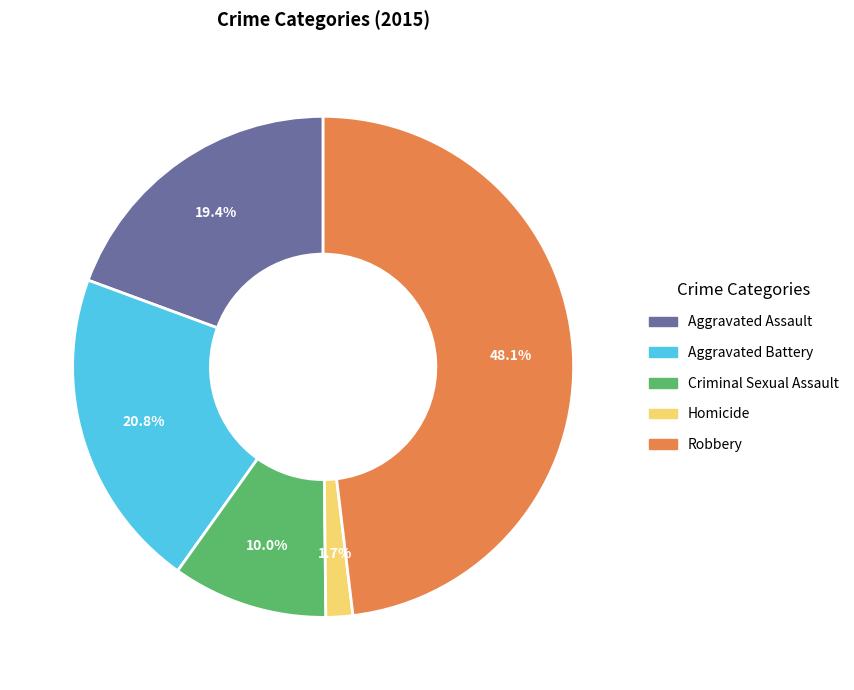

Does Criminal Sexual Assault account for over 50% of the chart?

No